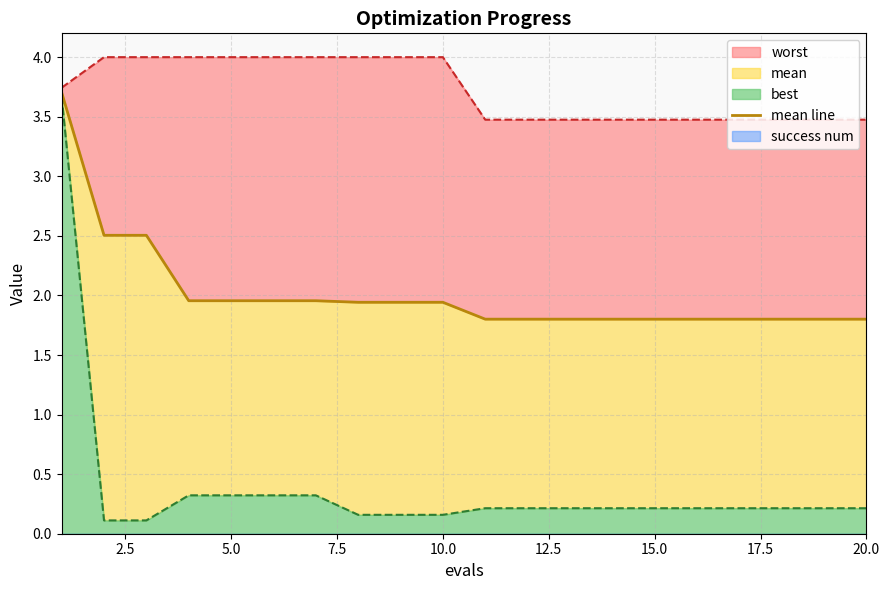

What is the difference between the second highest and minimum values?

0.7